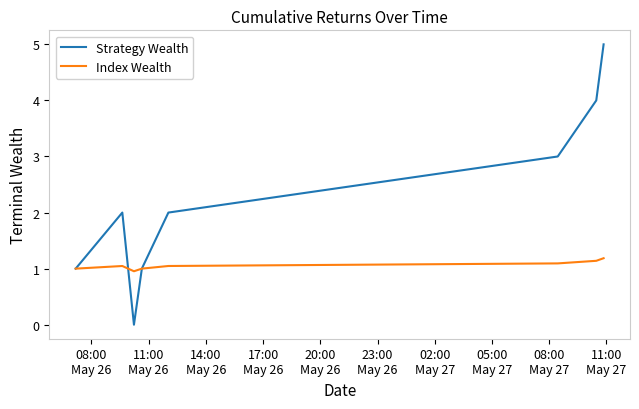

What is the sum of all Index Wealth values?

8.5